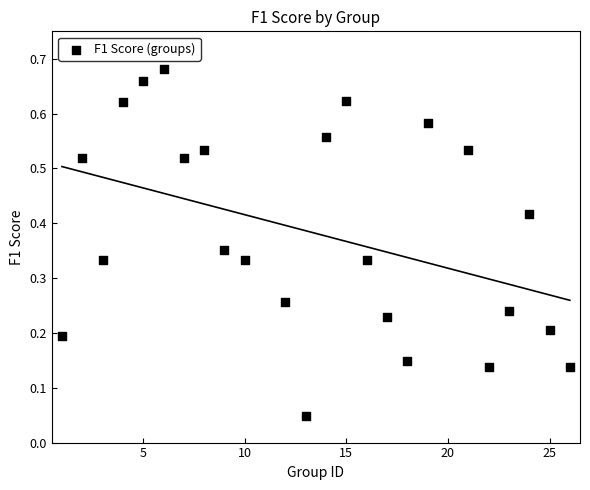

What is the range of X values (max minus min)?

25.0